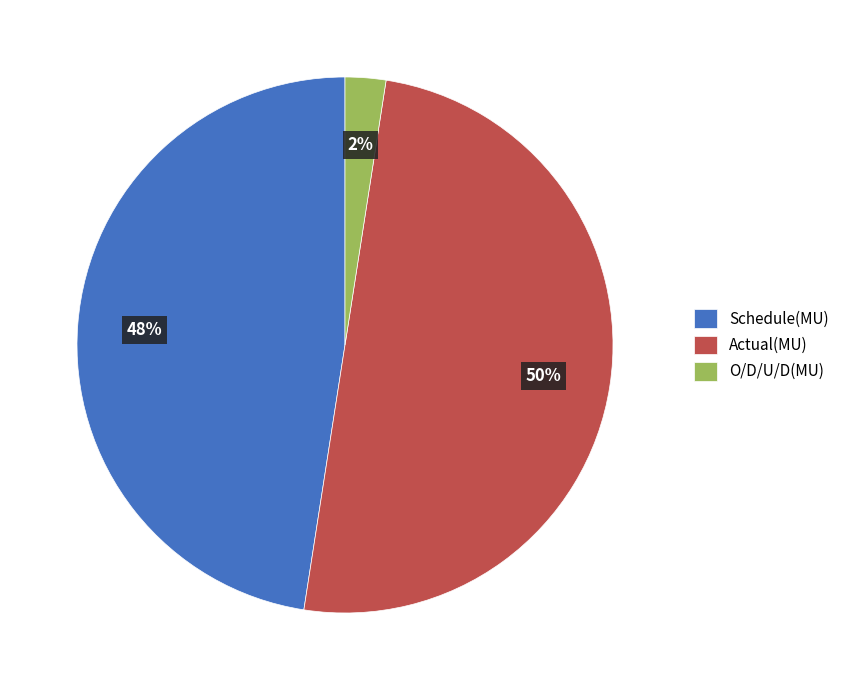

Is it true that Schedule(MU) is 48% of the pie?

True